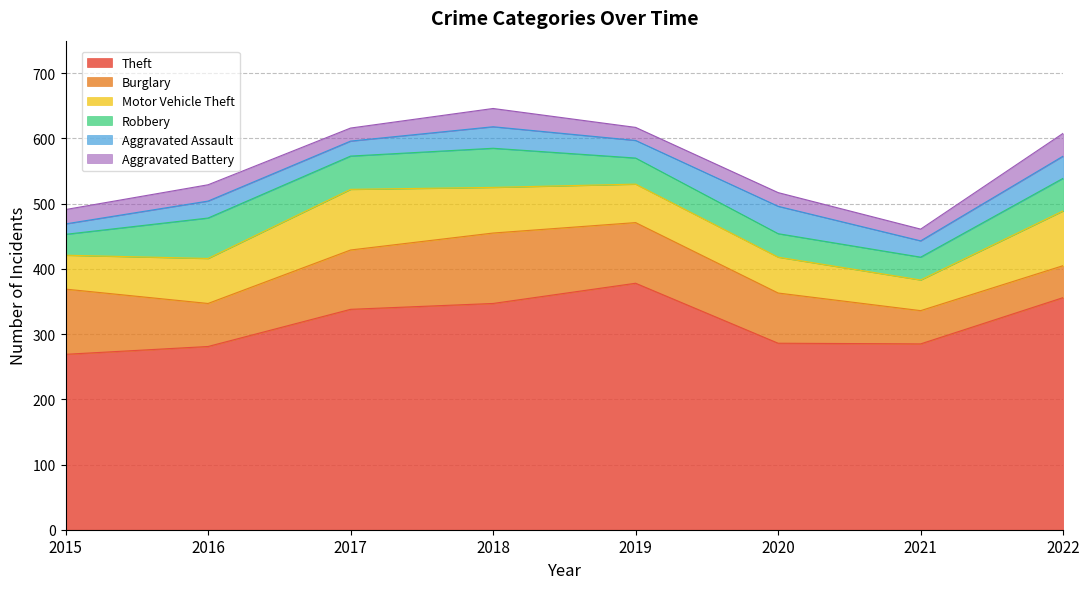

Reading left to right, transcribe all the data shown in this chart.

Theft: 2015=269	2016=281	2017=338	2018=347	2019=378	2020=286	2021=285	2022=356
Burglary: 2015=100	2016=66	2017=91	2018=108	2019=93	2020=77	2021=51	2022=49
Motor Vehicle Theft: 2015=52	2016=69	2017=93	2018=70	2019=59	2020=55	2021=47	2022=84
Robbery: 2015=32	2016=62	2017=51	2018=60	2019=40	2020=36	2021=35	2022=50
Aggravated Assault: 2015=16	2016=26	2017=23	2018=33	2019=27	2020=42	2021=25	2022=34
Aggravated Battery: 2015=22	2016=25	2017=20	2018=28	2019=20	2020=21	2021=18	2022=35